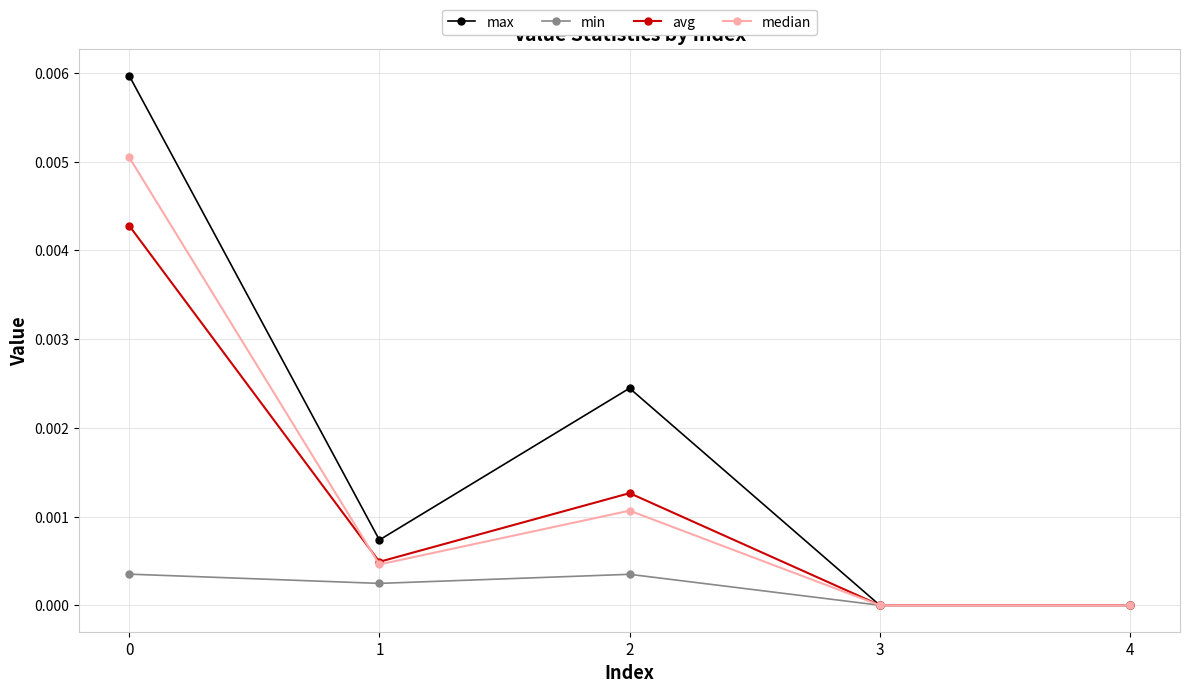

Does the chart display data point markers on the line(s)?

Yes